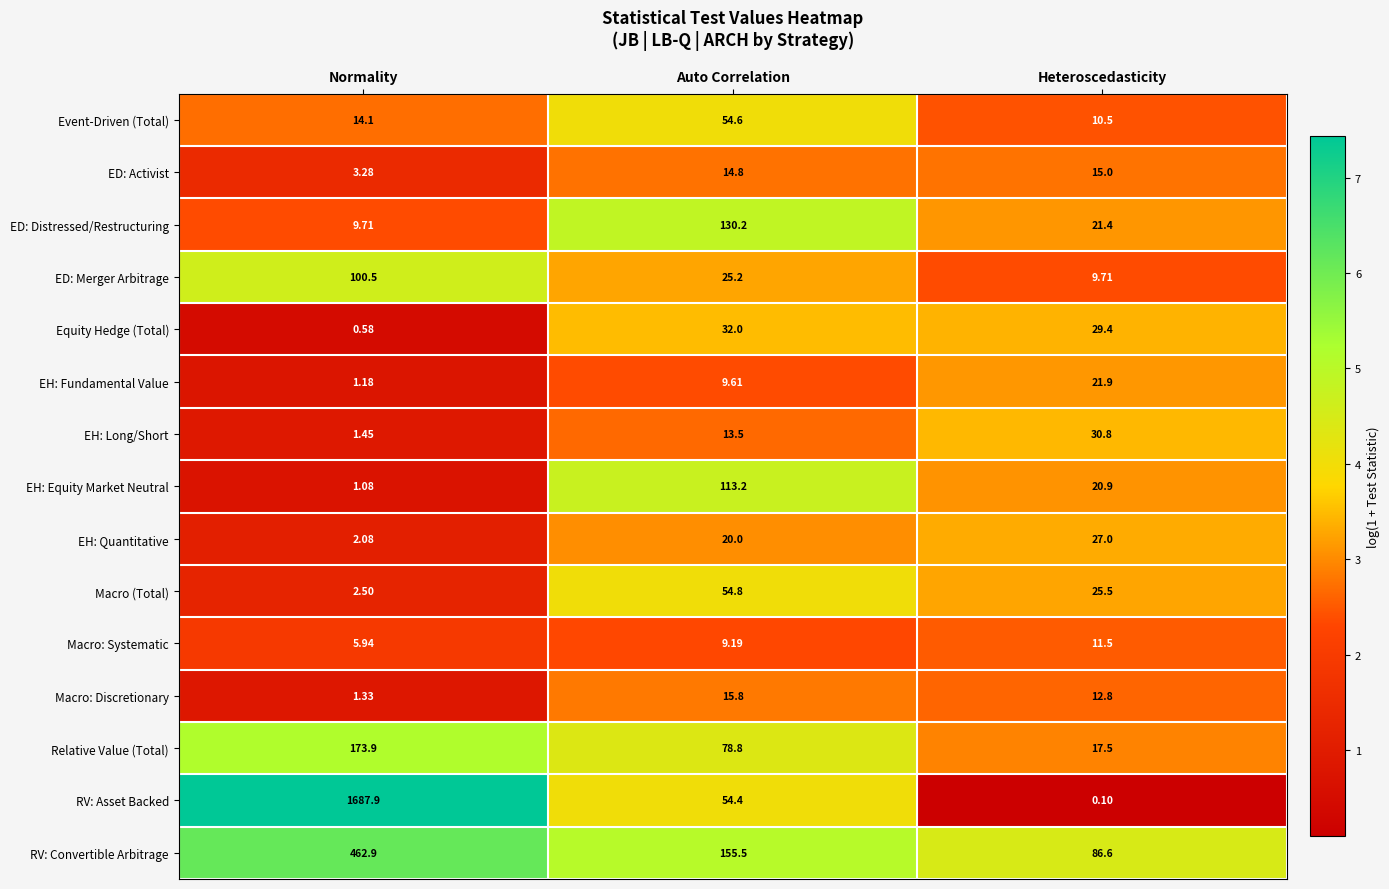

Count the number of categories in the chart.

3